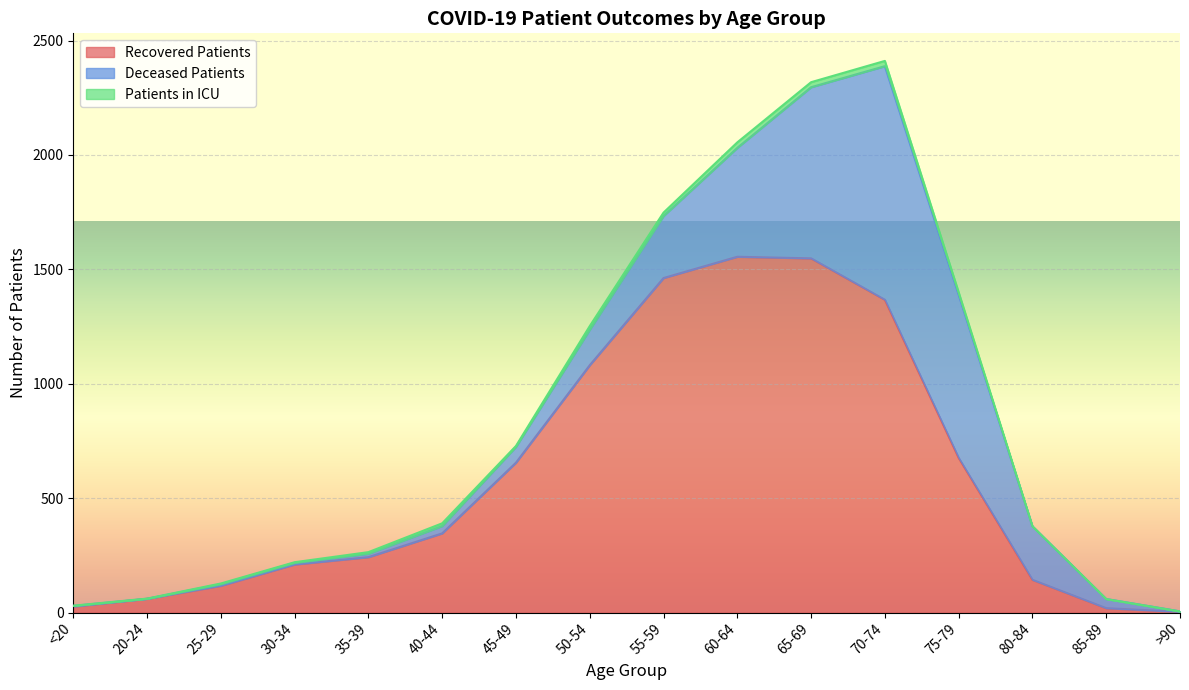

What is the spread (max minus min) of values at 45-49?

651